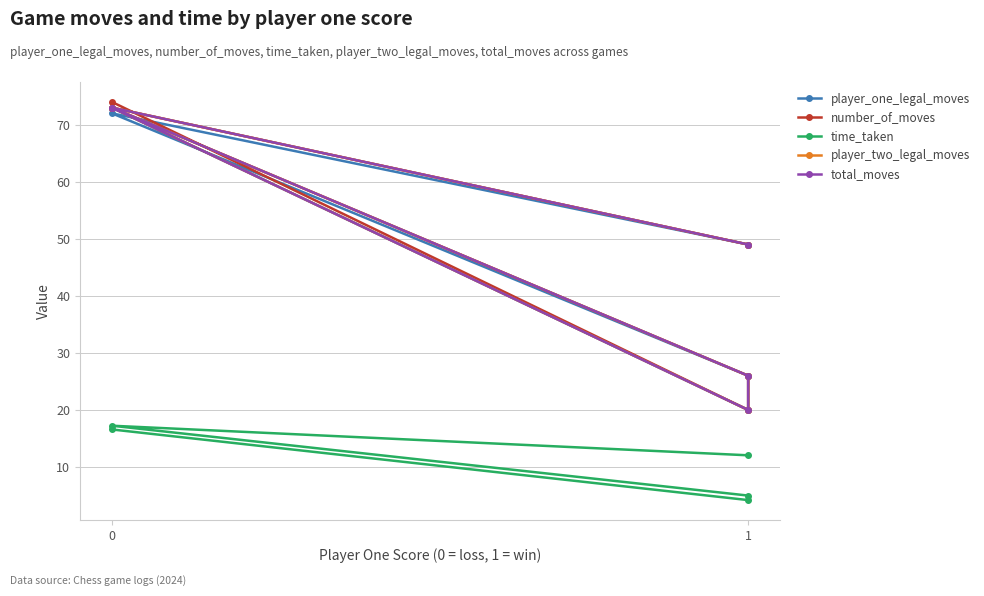

Reading right to left, transcribe all the data shown in this chart.

player_one_legal_moves: 73.0	20.0	26.0	72.0	49.0
number_of_moves: 74.0	20.0	26.0	73.0	49.0
time_taken: 16.6	4.2	5.0	17.2	12.0
player_two_legal_moves: 73.0	20.0	26.0	73.0	49.0
total_moves: 73.0	20.0	26.0	73.0	49.0